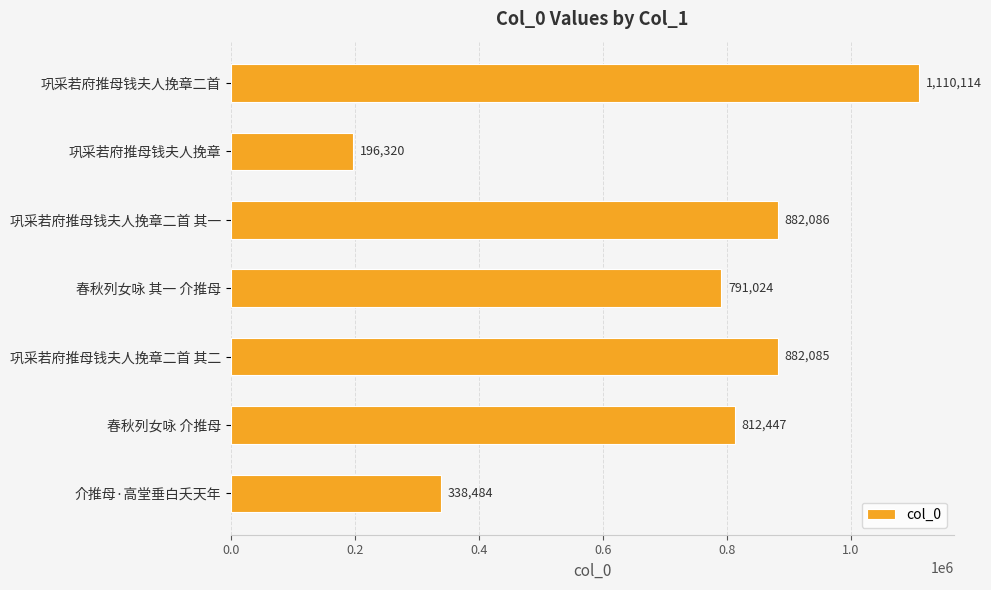

At which label is the value closest to 653217?

春秋列女咏 其一 介推母